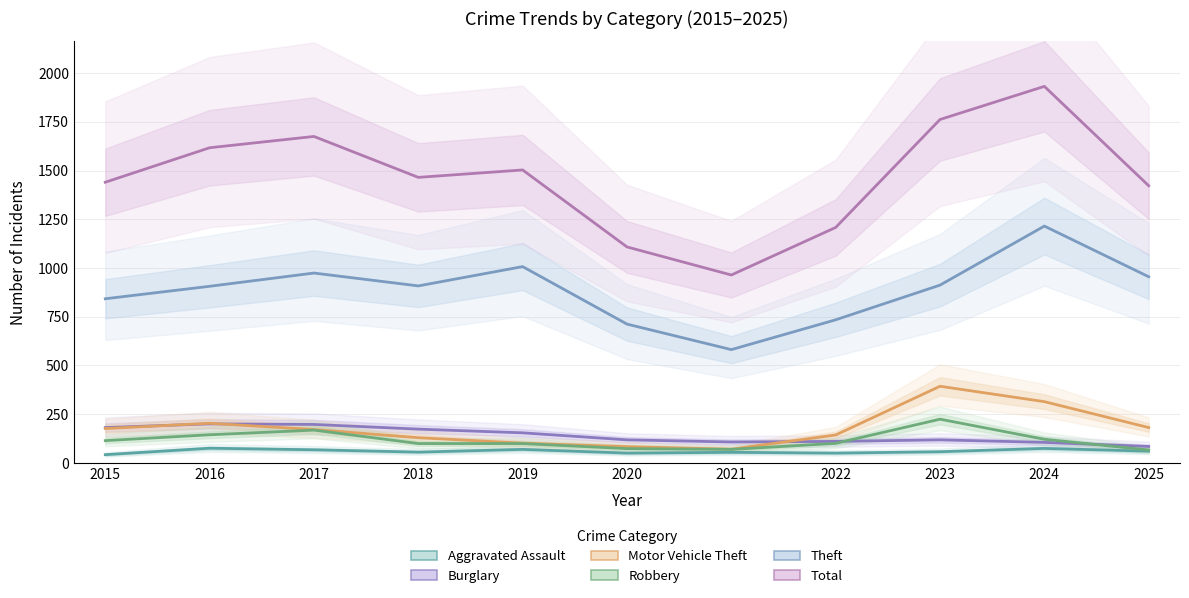

List the series in order of their peak value, lowest first.

Aggravated Assault, Burglary, Robbery, Motor Vehicle Theft, Theft, Total